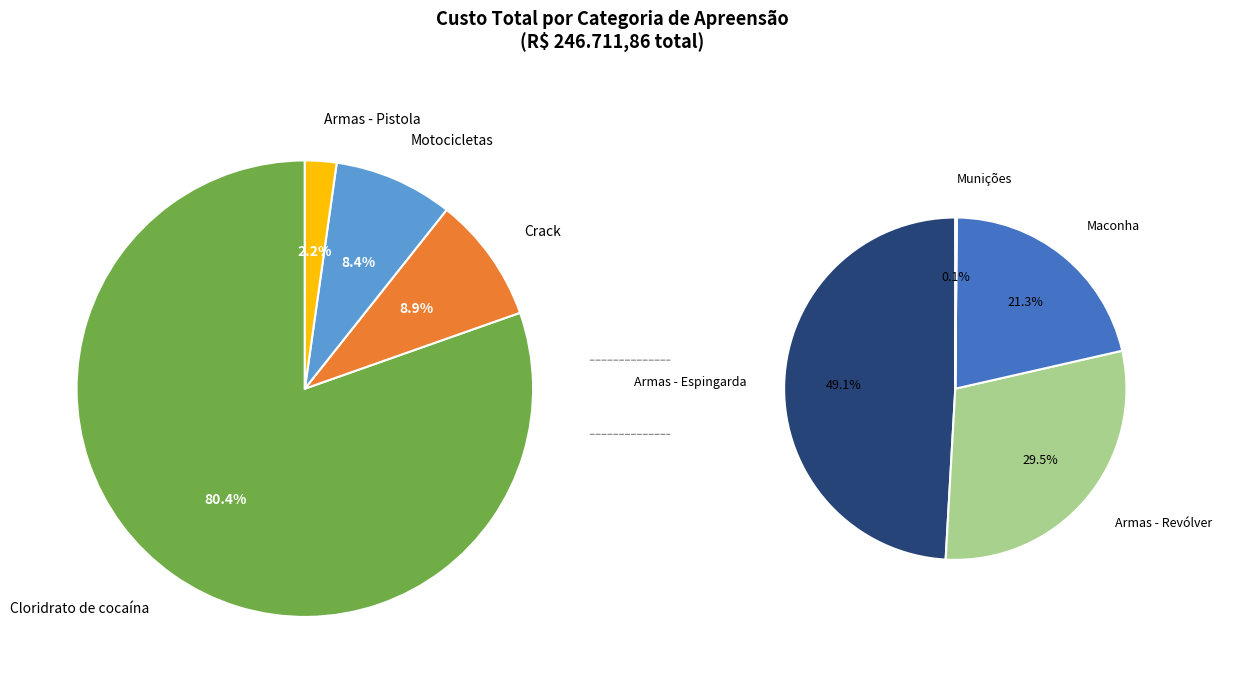

Which slice represents more than half of the pie?

Cloridrato de cocaína